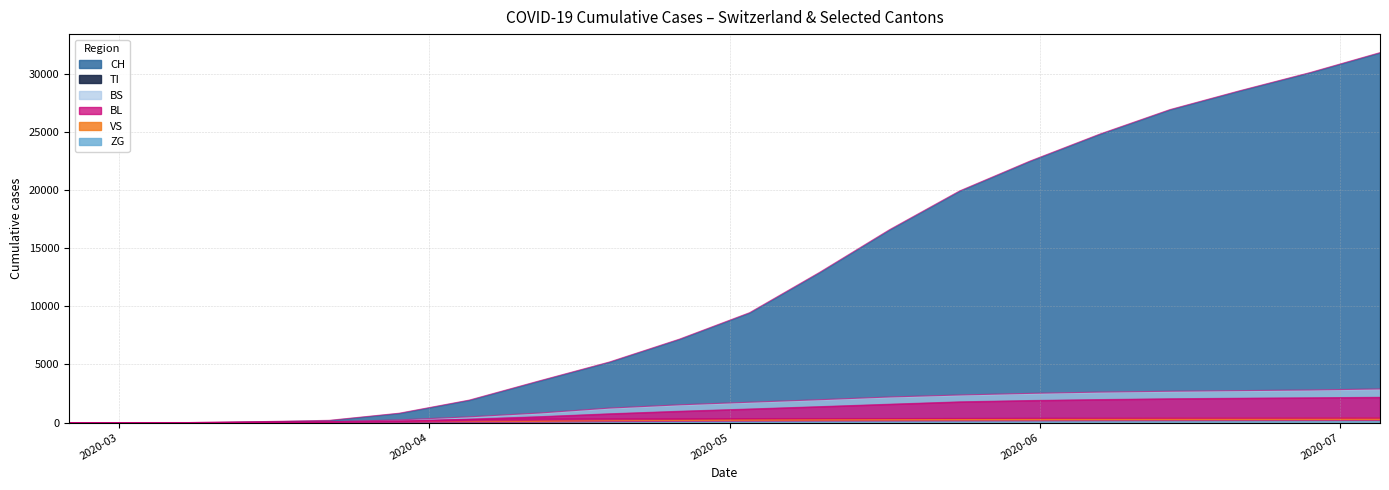

What is the difference between the BL values at 2020-04-12 and 2020-03-22?

484